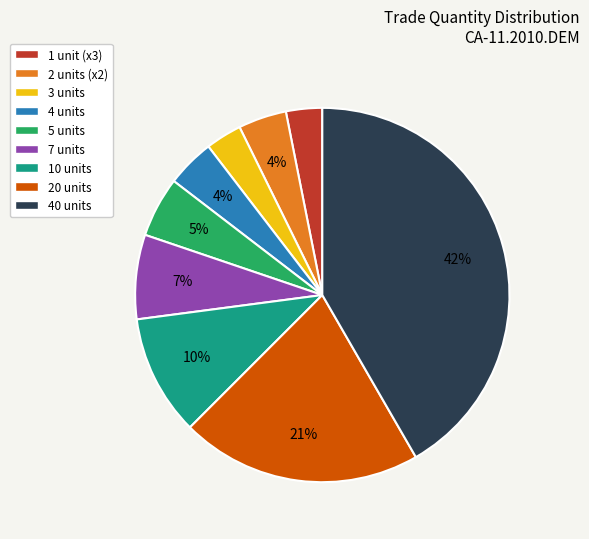

To the nearest percent, what is the average slice percentage?

11%